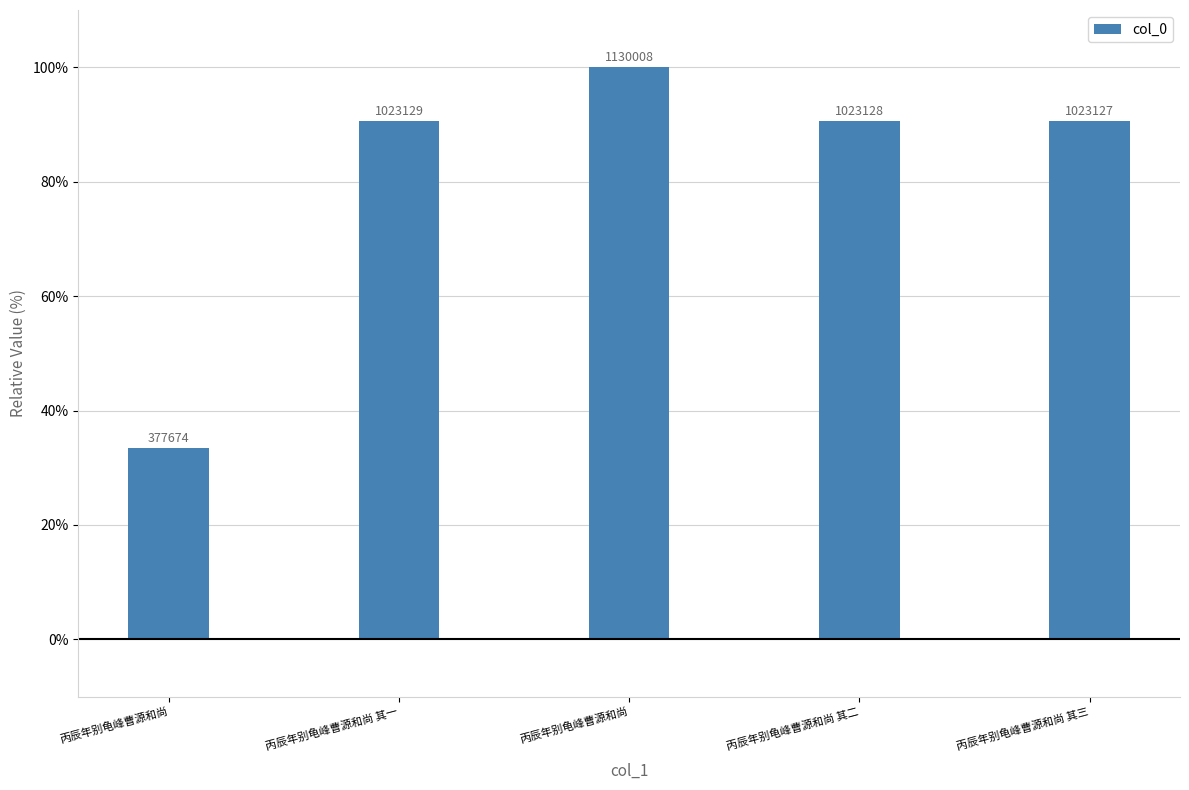

Are the bars horizontal?

No